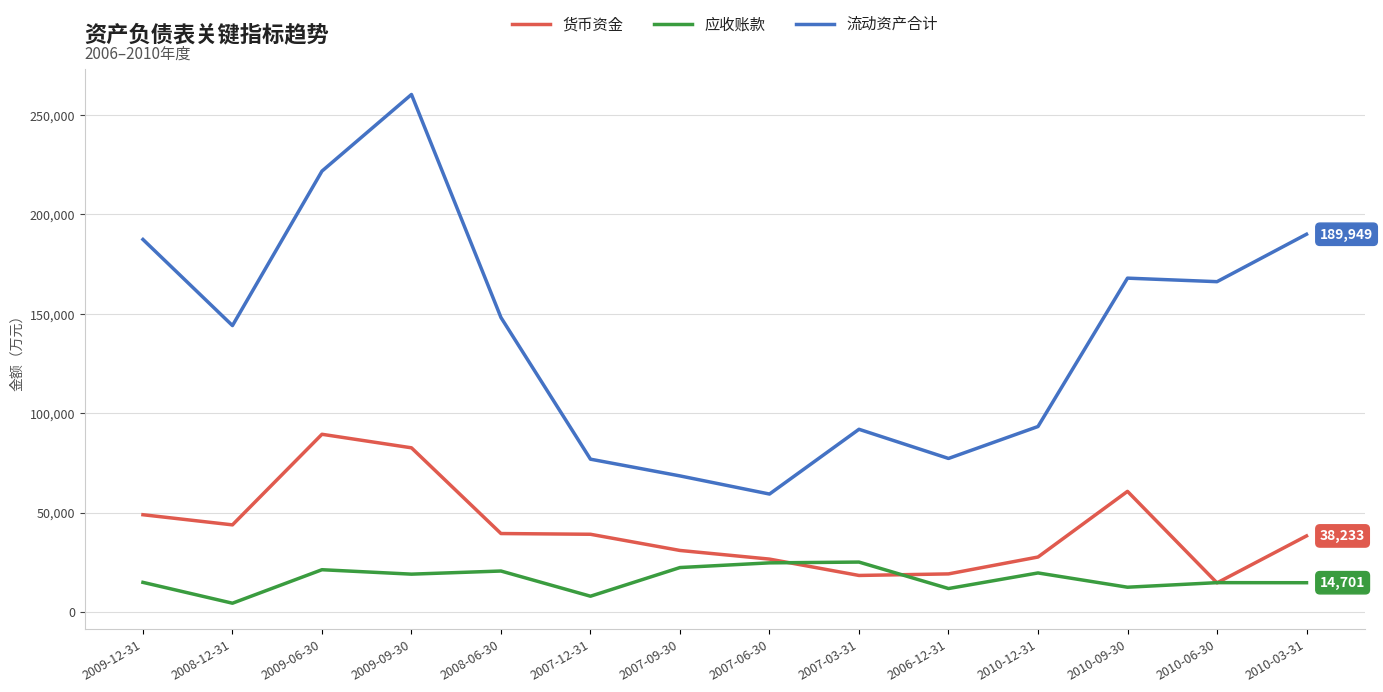

True or false: 货币资金 has more than 1 interior local peaks.

True